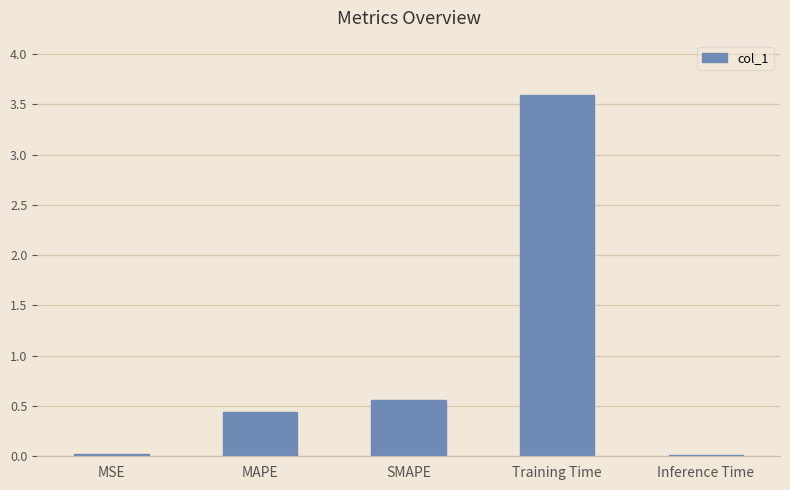

True or false: the data shows 0.7 at MAPE.

False